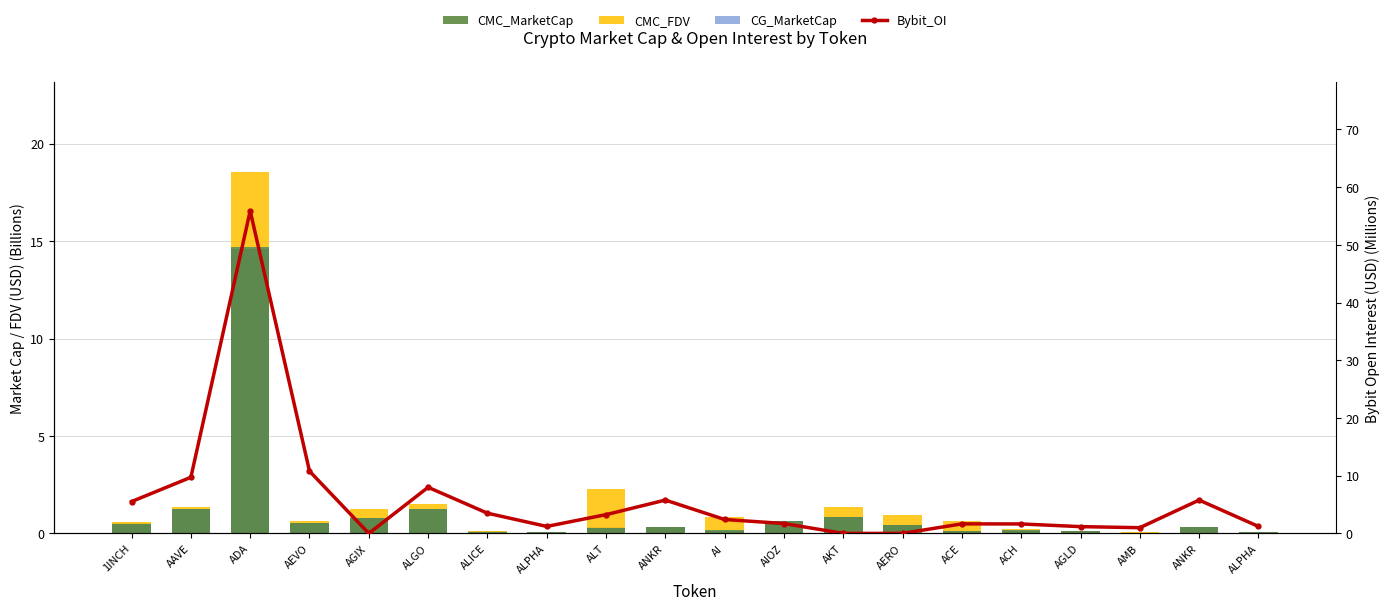

Rank the categories by CMC_FDV value from highest to lowest.

ADA, ALT, AI, AKT, AERO, ACE, AGIX, ALGO, 1INCH, AEVO, AAVE, ACH, ALICE, AMB, ALPHA, ALPHA, ANKR, AIOZ, AGLD, ANKR